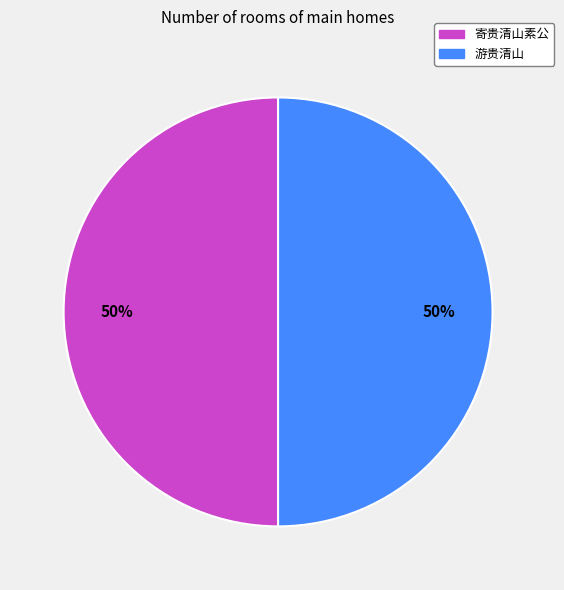

To the nearest percent, what portion does 游贵清山 represent?

50%